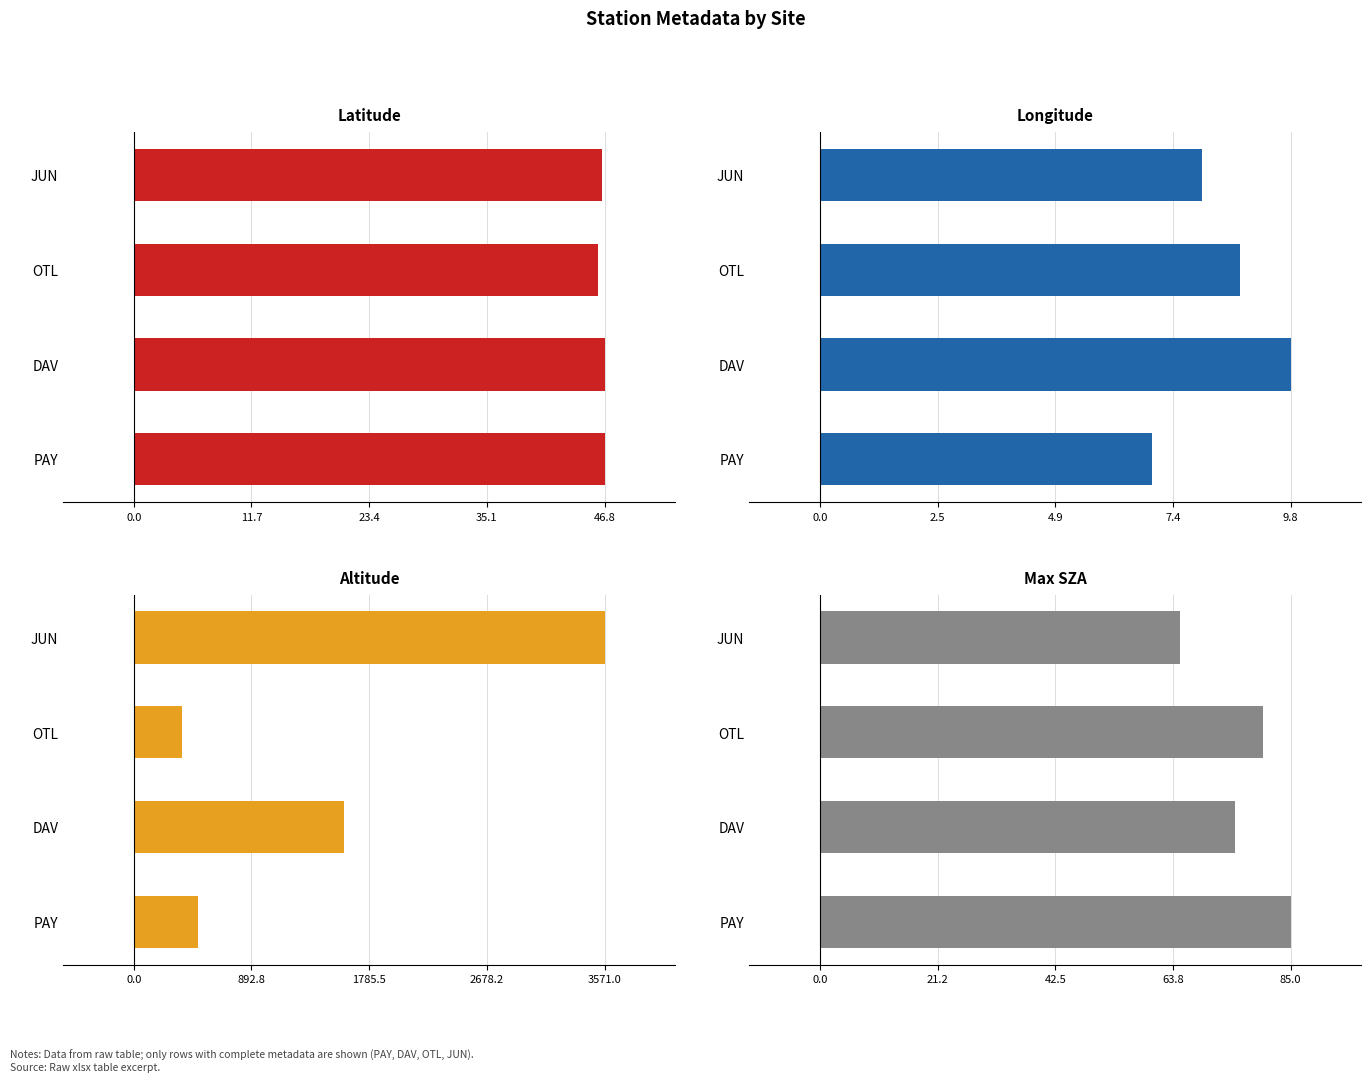

Reading left to right, what are all the values shown in this chart?

lat: 46.8	46.8	46.2	46.5
lon: 6.9	9.8	8.8	8.0
alt: 490.0	1594.0	367.0	3571.0
max_sza: 85.0	75.0	80.0	65.0